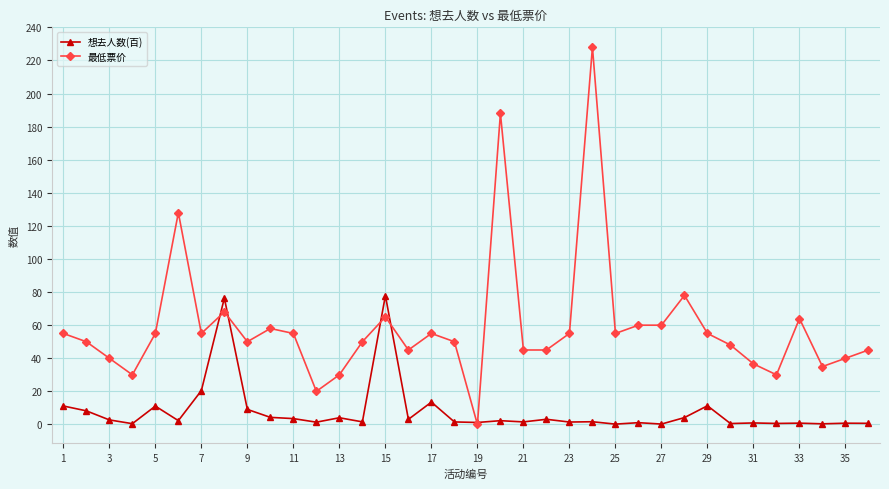

Which series has the largest range (max minus min)?

最低票价